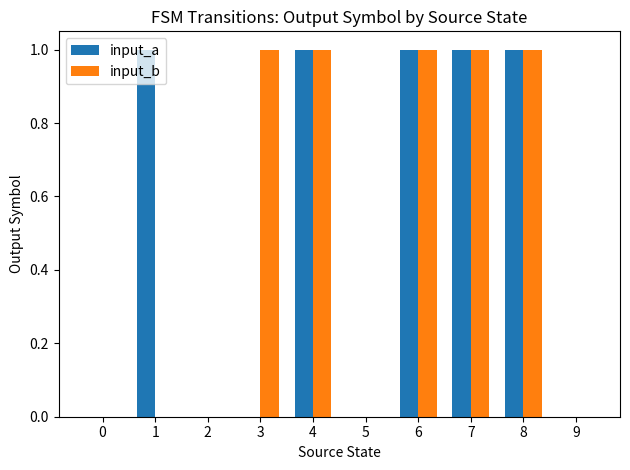

Is it true that input_a equals -1 at 3?

False